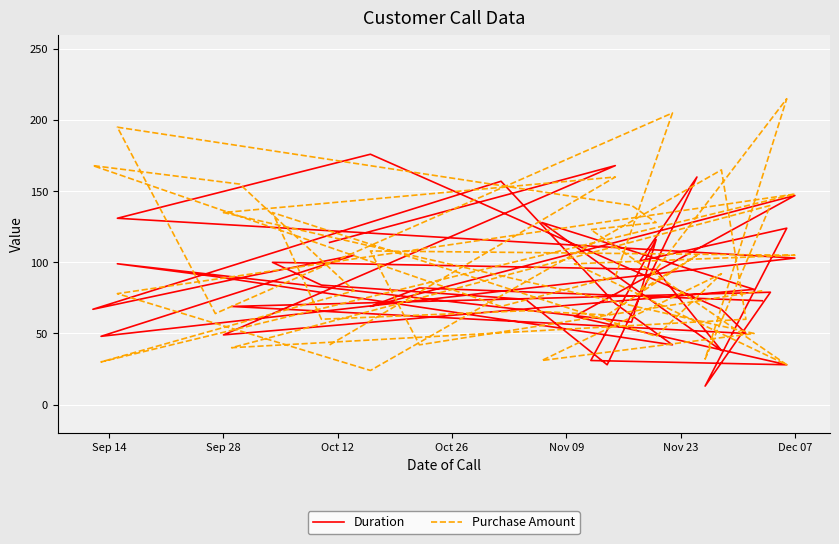

How many values in the Duration series exceed 82?

19